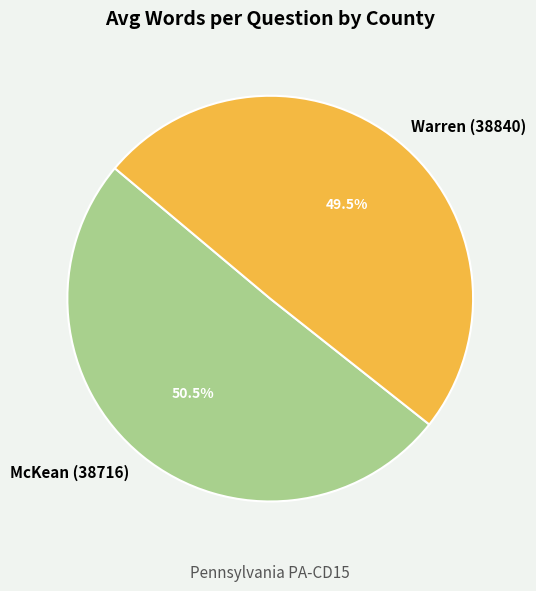

To the nearest percent, what is the difference between the Warren (38840) and McKean (38716) slice percentages?

1%